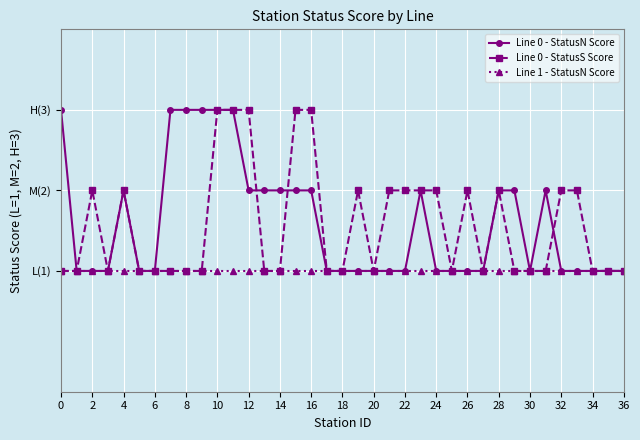

Is this an area chart (filled region under the line)?

No